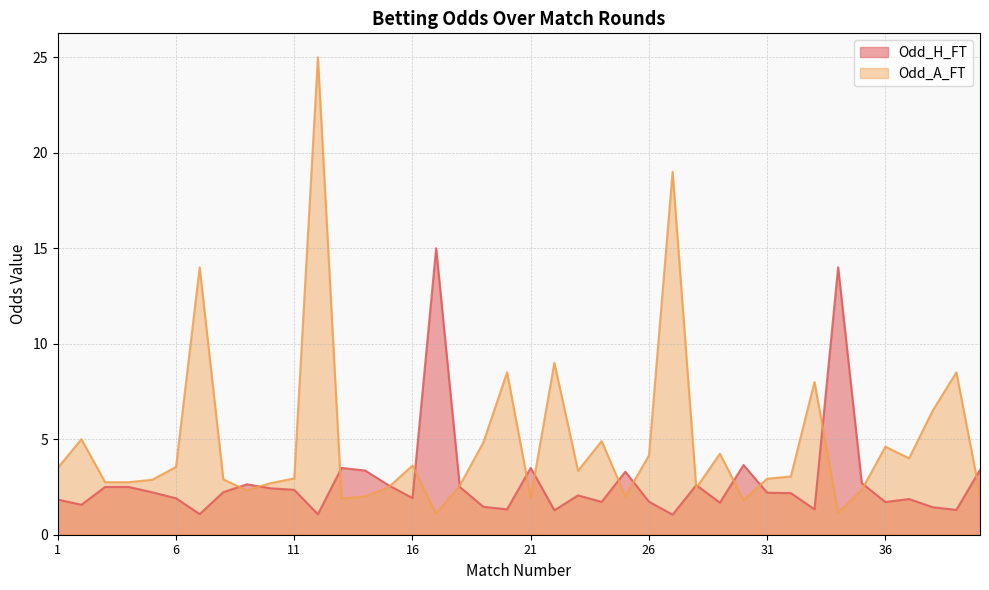

Is it true that Odd_A_FT equals 2.1 at 40?

True